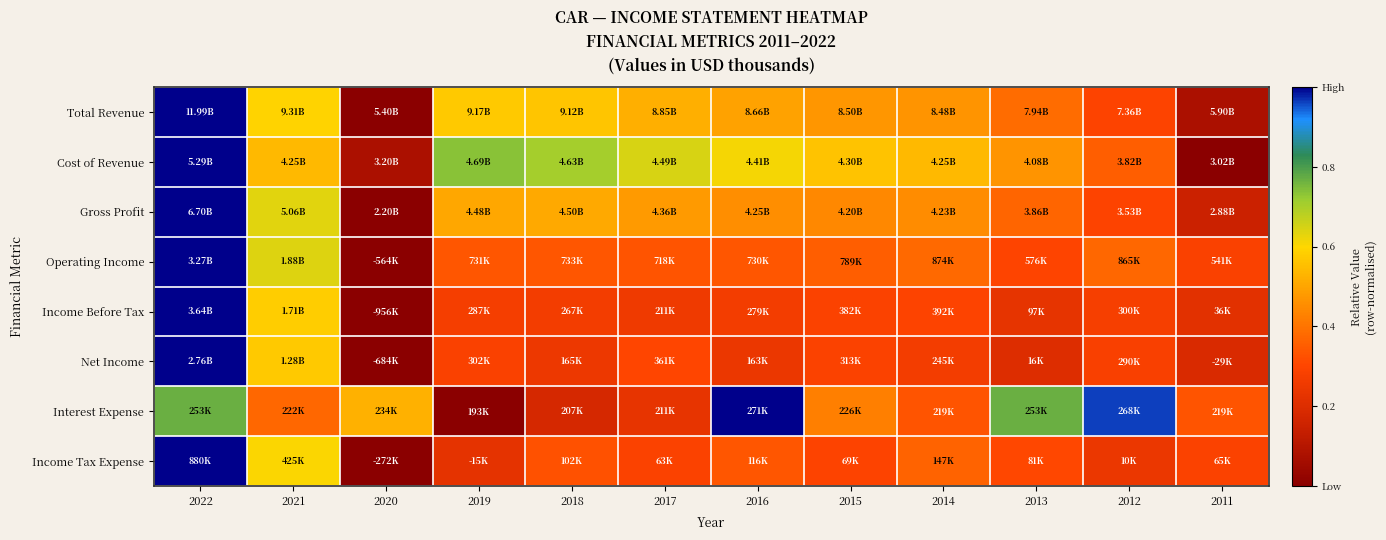

How many series are shown in this chart?

8